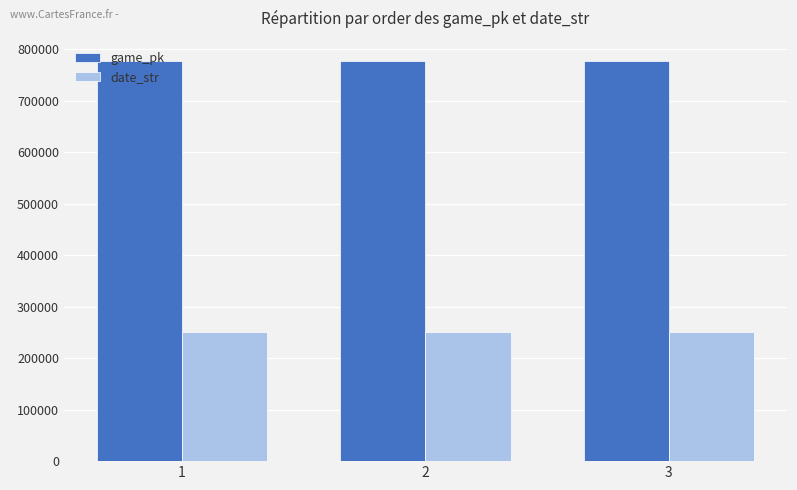

How many groups of bars are there?

3